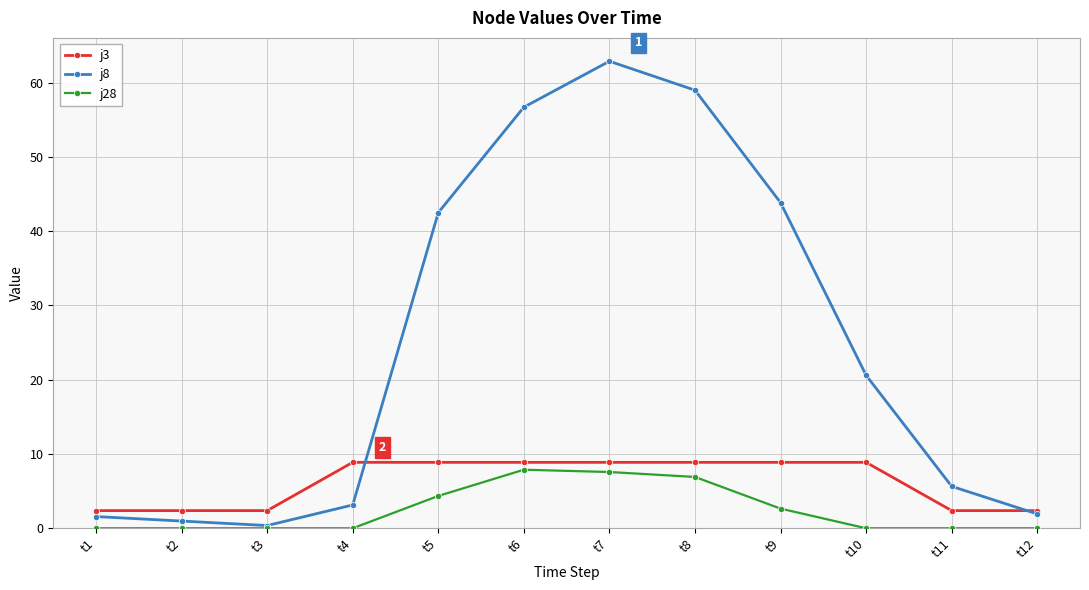

Reading left to right, transcribe all the data shown in this chart.

j3: 2.4	2.4	2.4	8.9	8.9	8.9	8.9	8.9	8.9	8.9	2.4	2.4
j8: 1.6	1.0	0.4	3.1	42.5	56.7	62.9	59.0	43.8	20.6	5.6	1.9
j28: 0.0	0.0	0.0	0.0	4.4	7.9	7.6	6.9	2.6	0.0	0.0	0.0